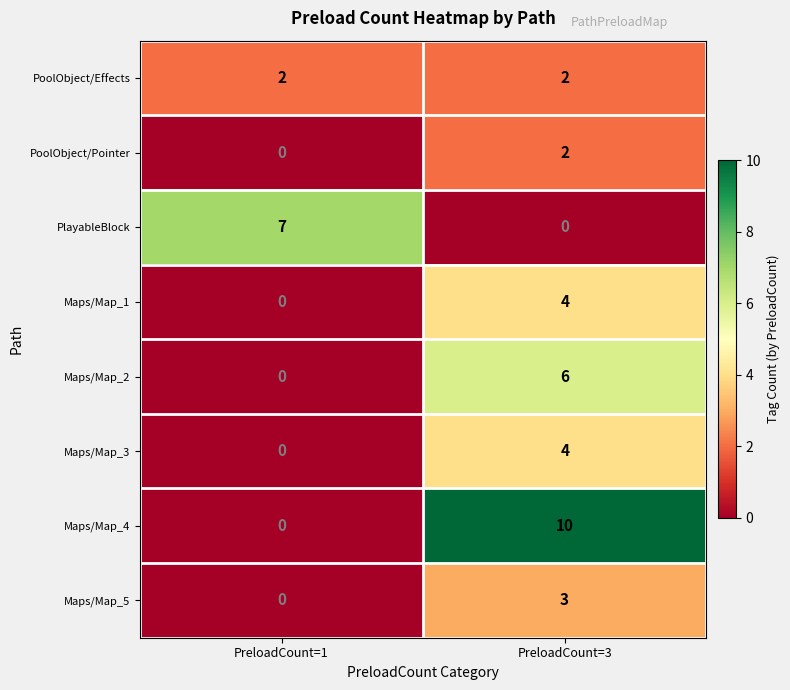

Which label corresponds to the largest value in the chart?

PreloadCount=3